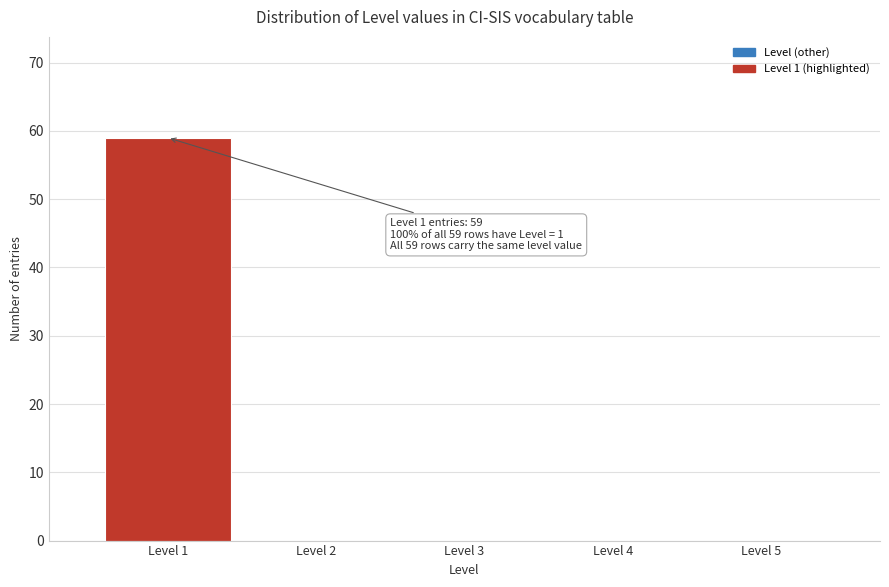

Which range on the x-axis has the tallest bar?

0.5 to 1.5